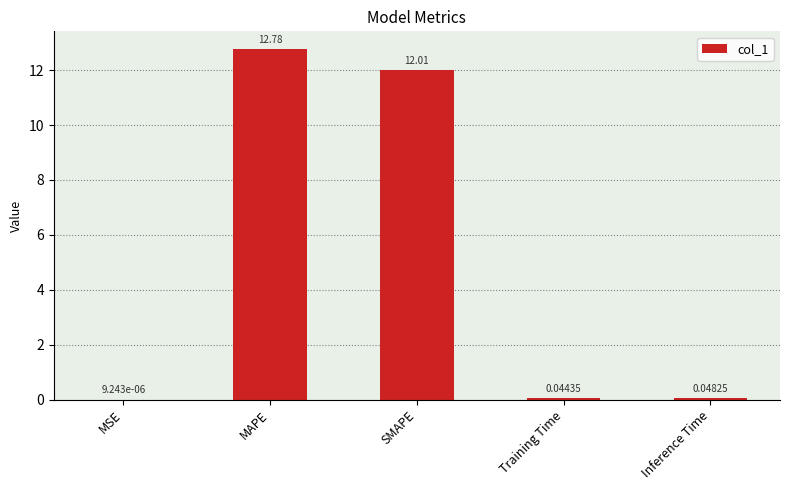

At which category does the chart reach its peak across all series?

MAPE